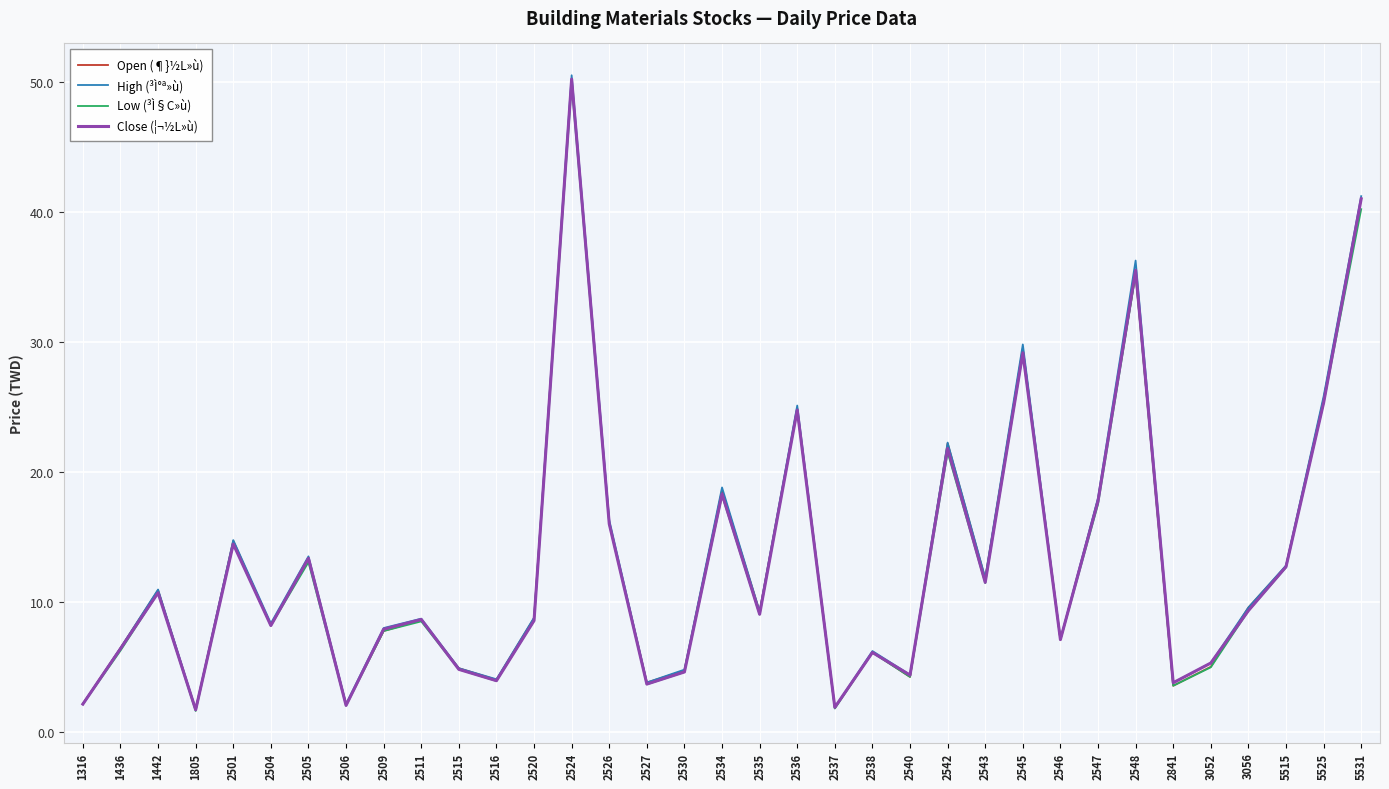

What is the spread (max minus min) of values at 2547?

0.5